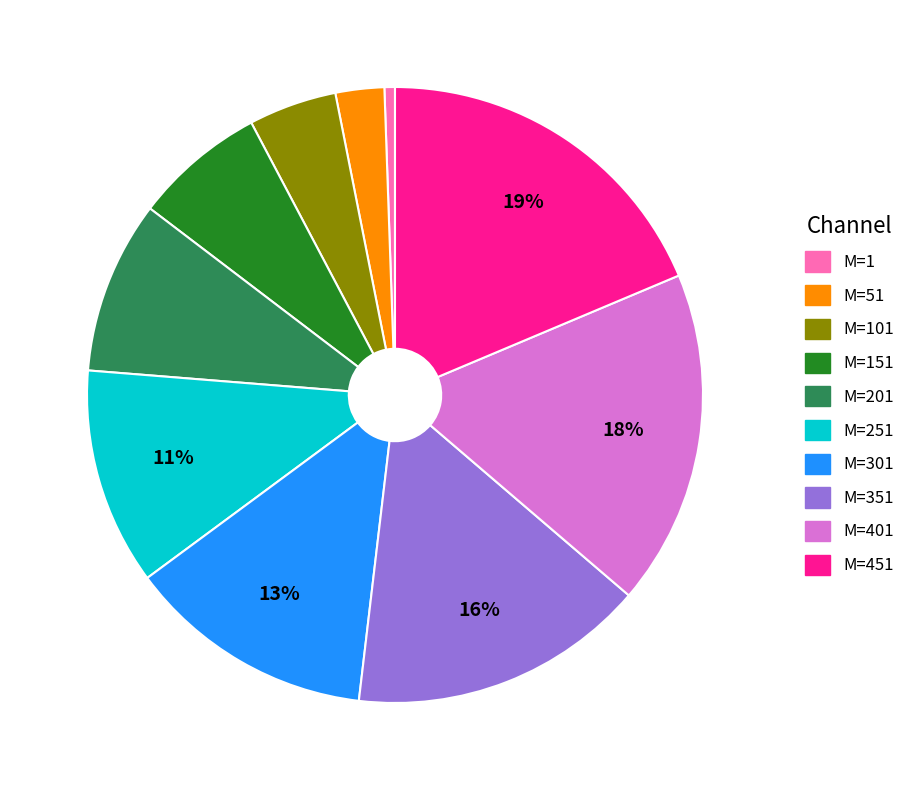

To the nearest percent, what is the average slice percentage?

10%